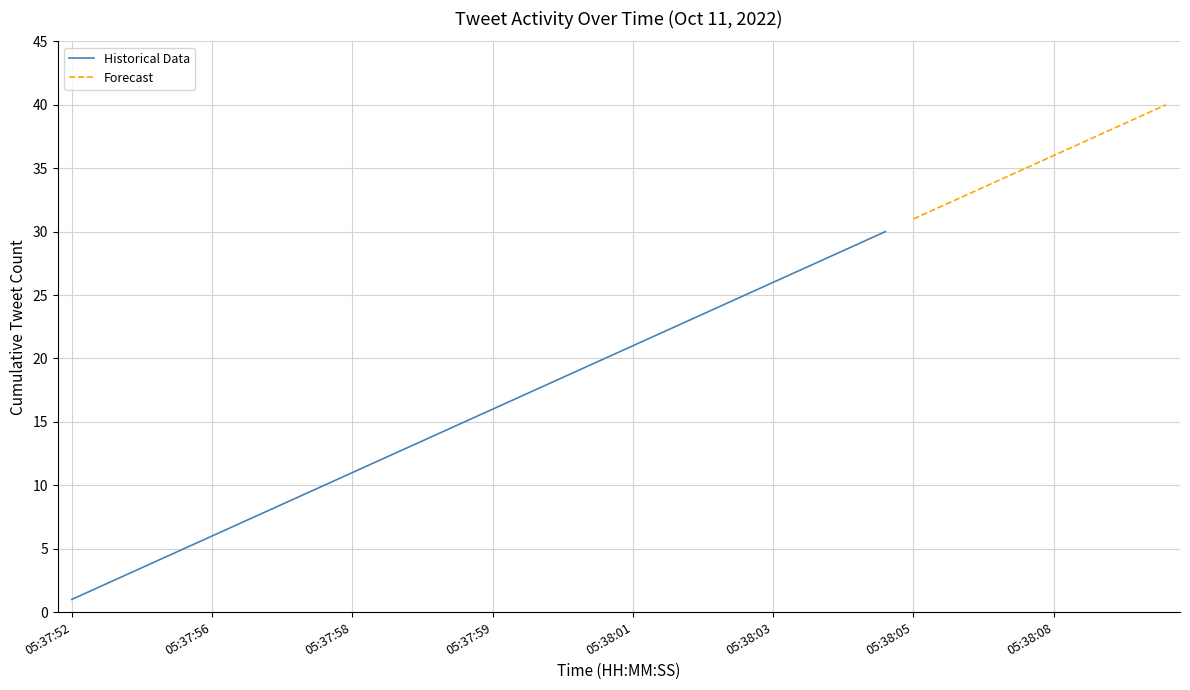

Reading left to right, what are all the values shown in this chart?

Tweet Count: 0=1	1=1	2=1	3=1	4=1	5=1	6=1	7=1	8=1	9=1	10=1	11=1	12=1	13=1	14=1	15=1	16=1	17=1	18=1	19=1	20=1	21=1	22=1	23=1	24=1	25=1	26=1	27=1	28=1	29=1	30=1	31=1	32=1	33=1	34=1	35=1	36=1	37=1	38=1	39=1
Cumulative Count: 0=1	1=2	2=3	3=4	4=5	5=6	6=7	7=8	8=9	9=10	10=11	11=12	12=13	13=14	14=15	15=16	16=17	17=18	18=19	19=20	20=21	21=22	22=23	23=24	24=25	25=26	26=27	27=28	28=29	29=30	30=31	31=32	32=33	33=34	34=35	35=36	36=37	37=38	38=39	39=40